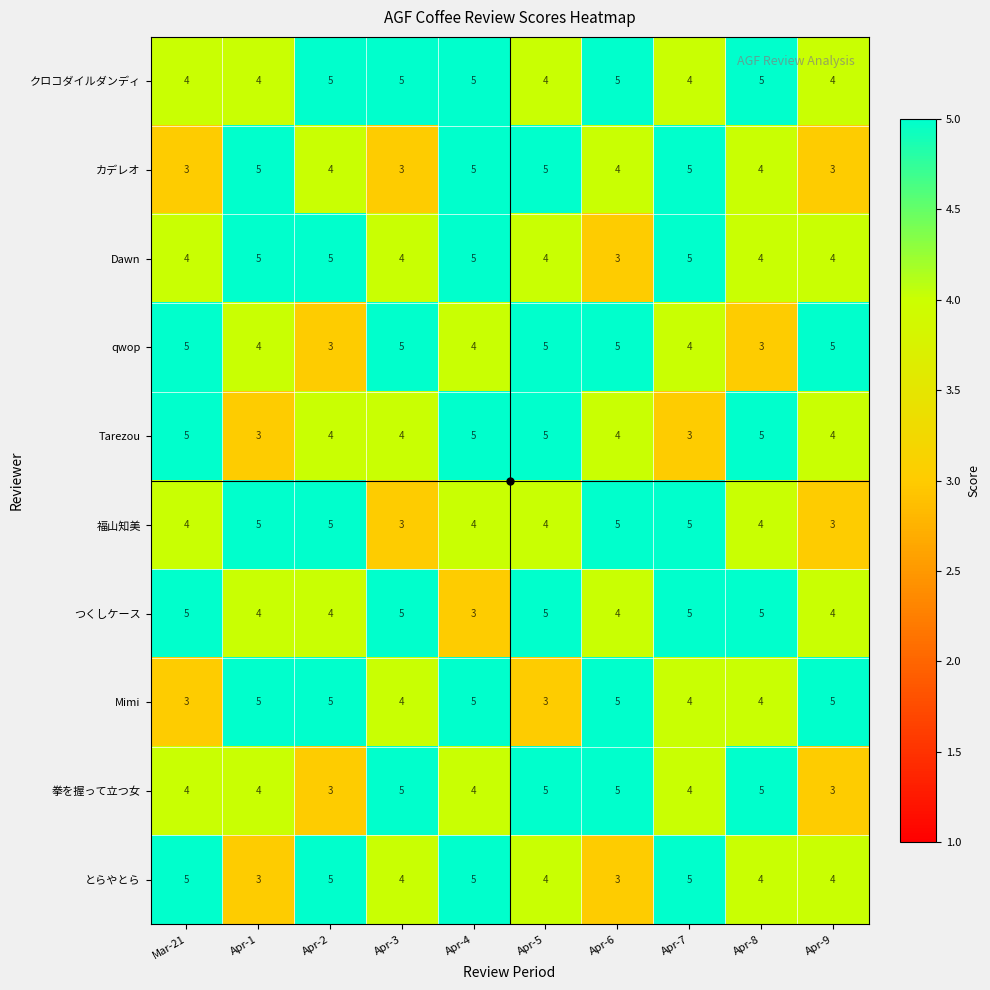

What is the highest value of the クロコダイルダンディ series?

5